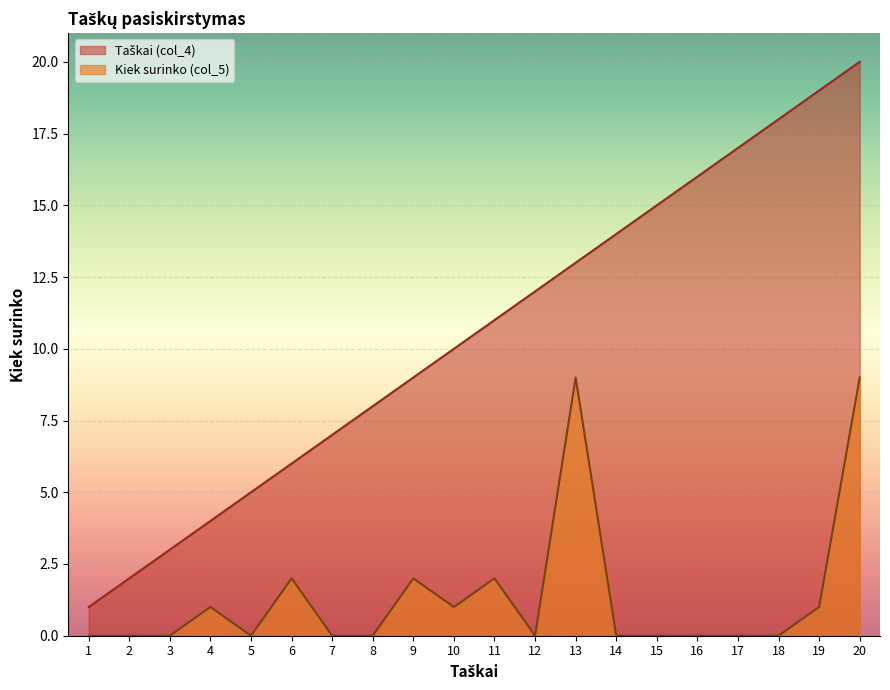

What is the maximum value for Taškai (col_4)?

20